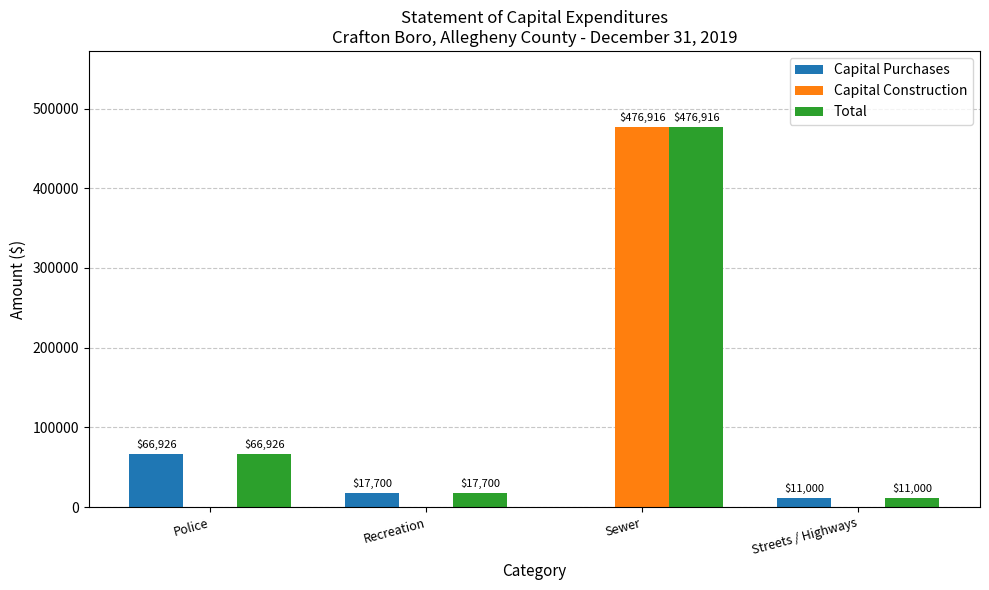

What is the maximum value shown in the chart?

476916